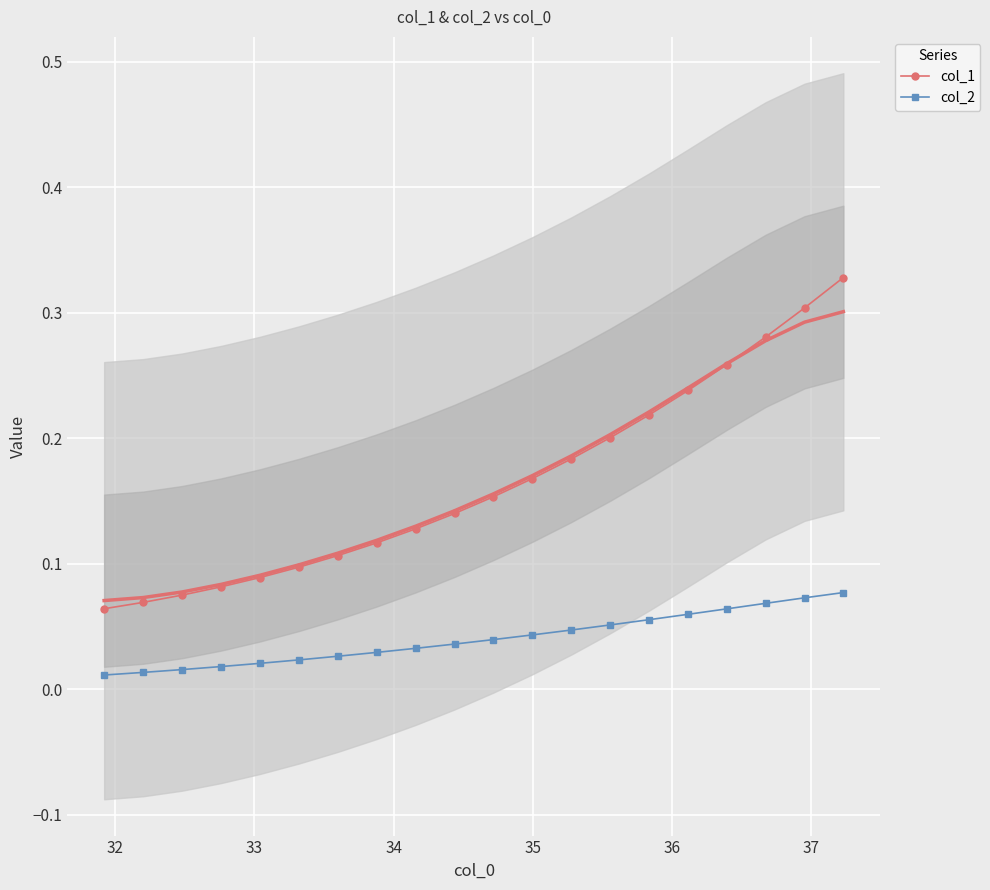

True or false: col_1 and col_2 cross at least once.

False